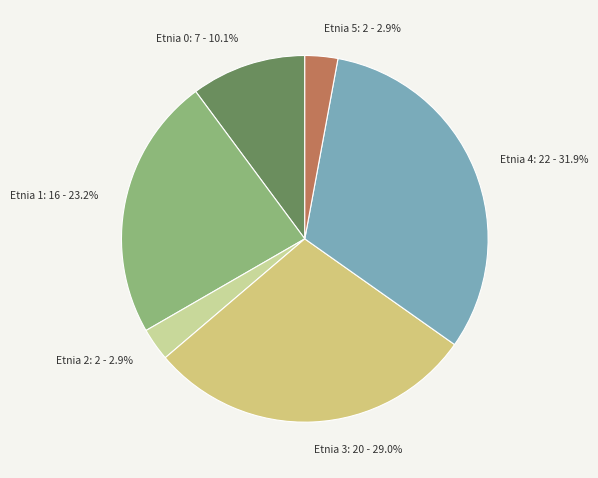

To the nearest percent, what is the difference between the Etnia 5 and Etnia 3 slice percentages?

26%